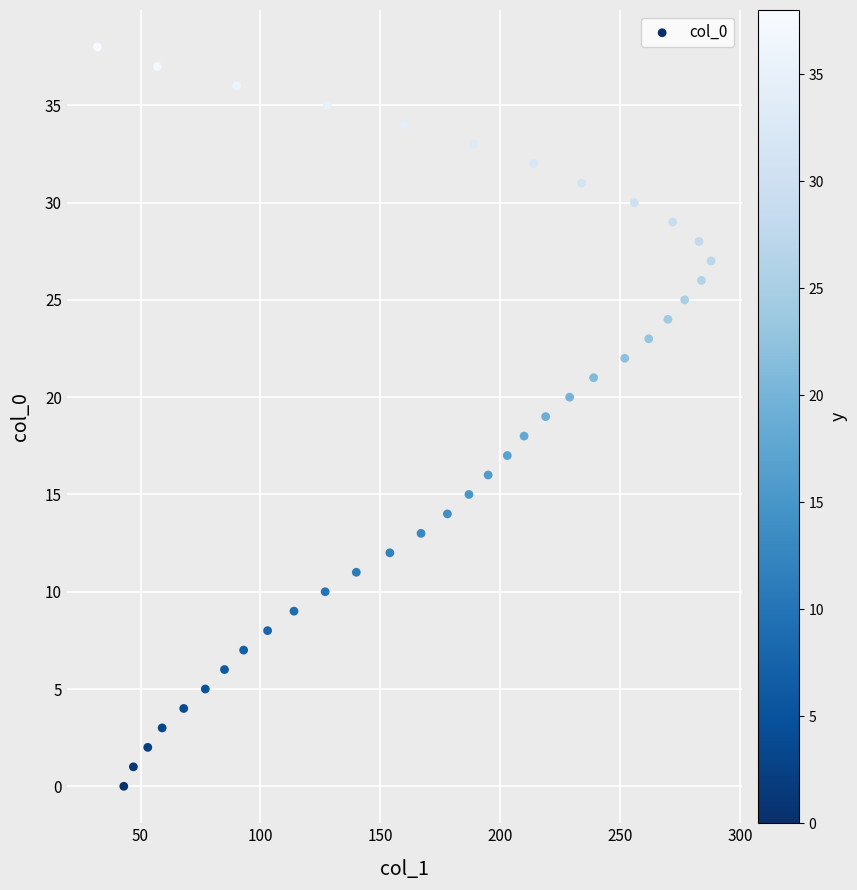

What is the range of X values (max minus min)?

256